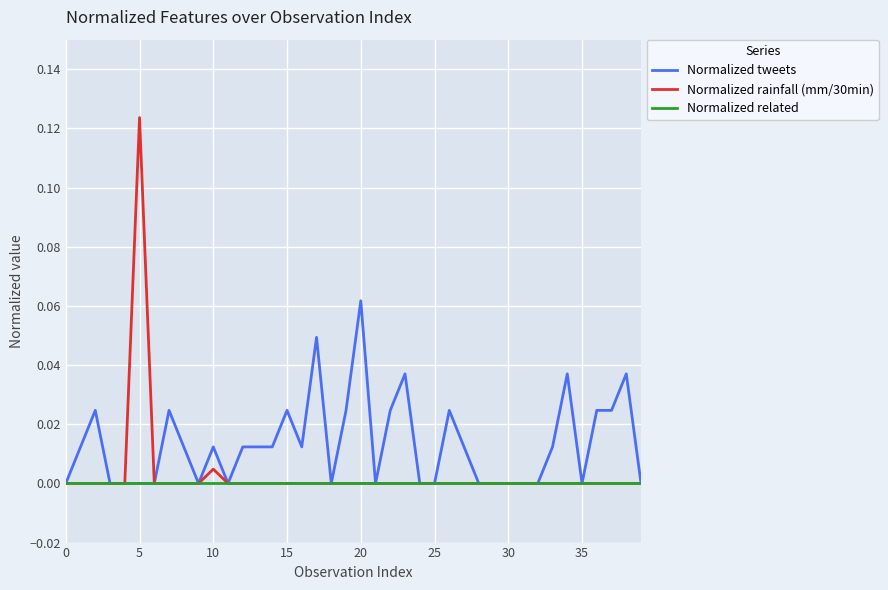

Rank the series by their maximum value, from highest to lowest.

Normalized rainfall (mm/30min), Normalized tweets, Normalized related